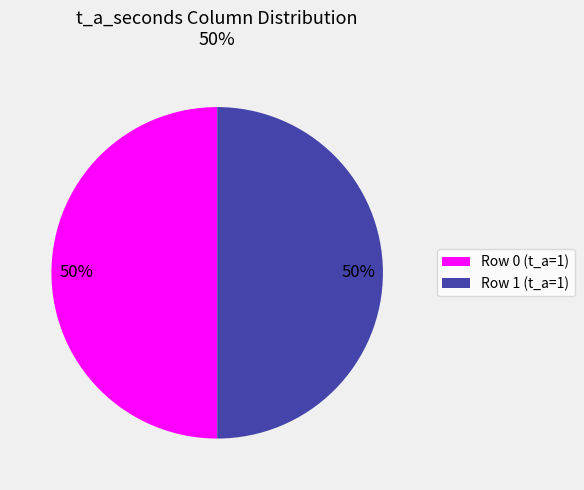

The Row 0 (t_a=1) slice represents 50% of the pie. True or false?

True